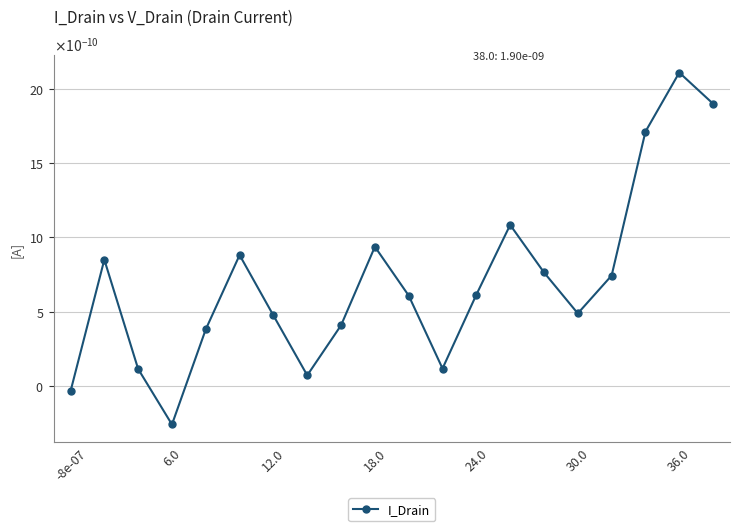

Is this an area chart (filled region under the line)?

No